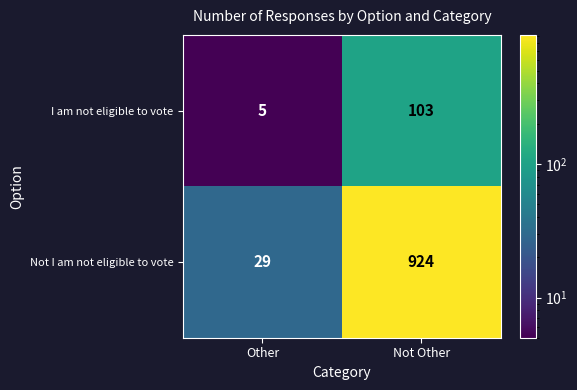

Which series has the largest total across all categories?

Not I am not eligible to vote